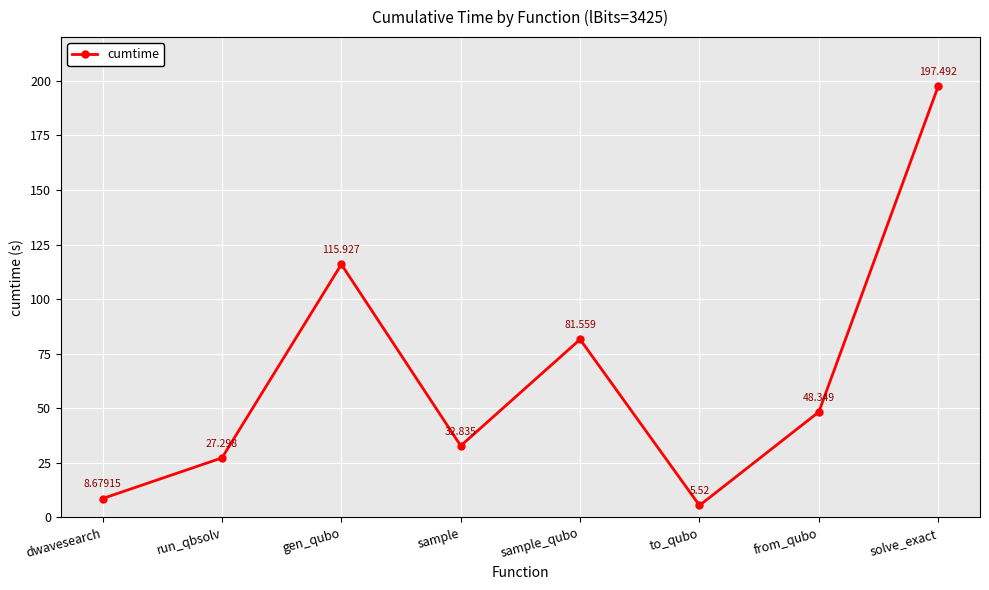

What is the difference between the maximum and minimum values?

192.0